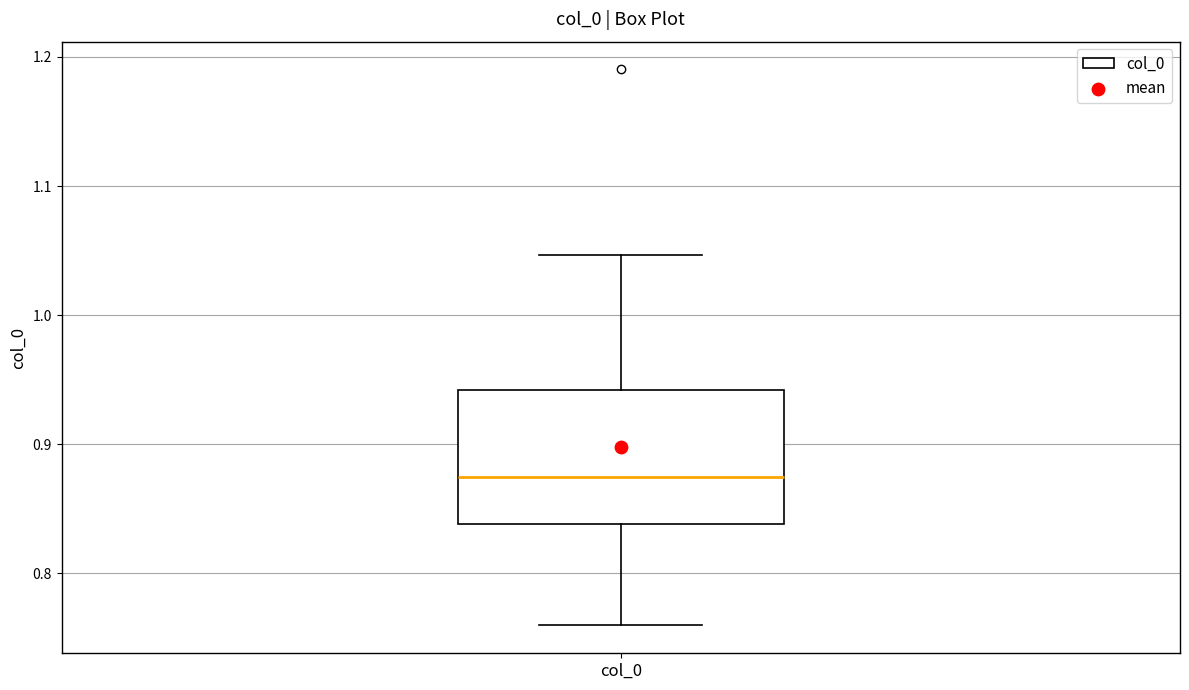

Read this box plot against the y-axis: the position of the median line, the range covered by the box, and the ends of both whiskers. The values are not printed on the chart, so give them approximately, as read against the axis.

median 0.87, box 0.84 to 0.94, whiskers 0.76 to 1.05